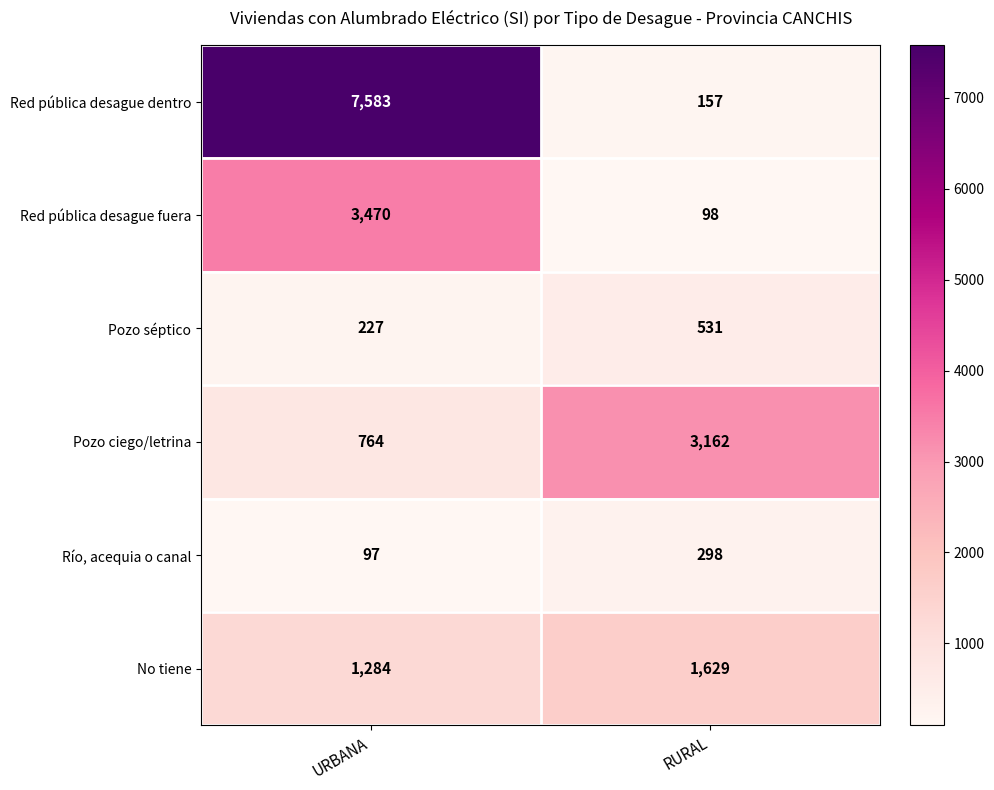

At which category is the sum across all series the highest?

URBANA